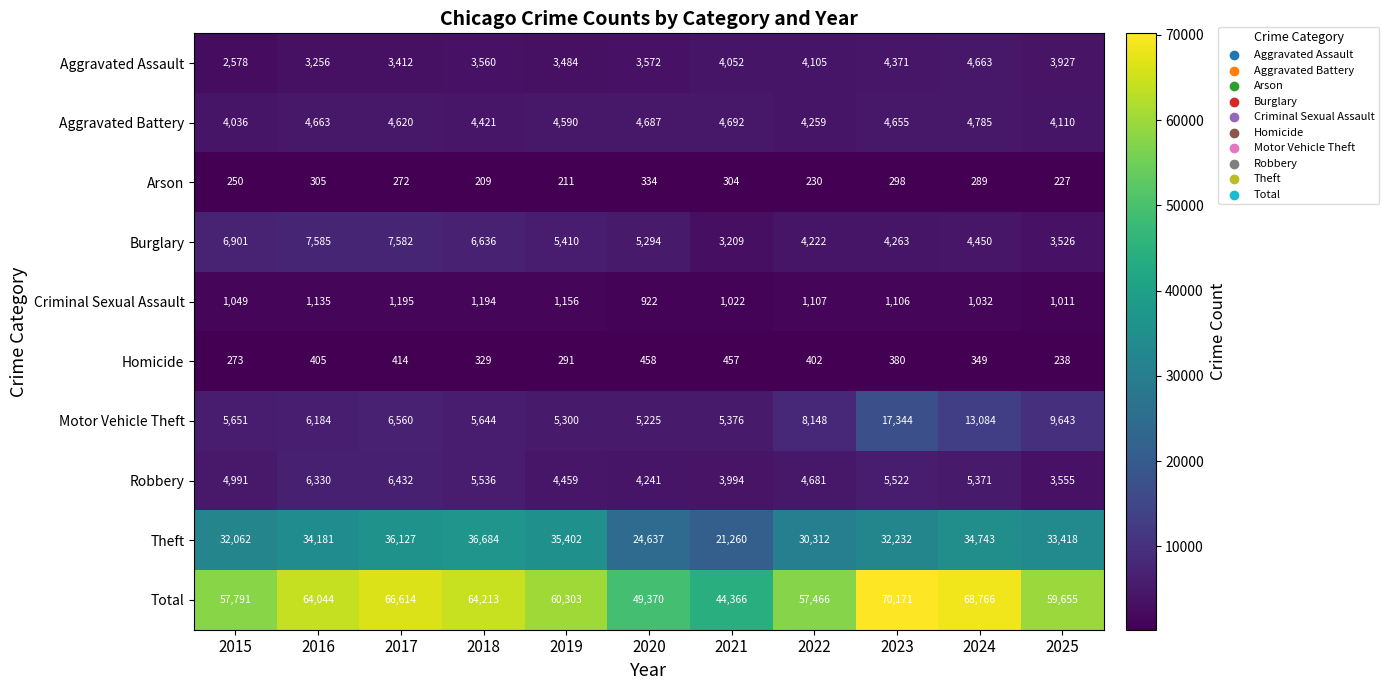

How many distinct data groups are displayed?

10